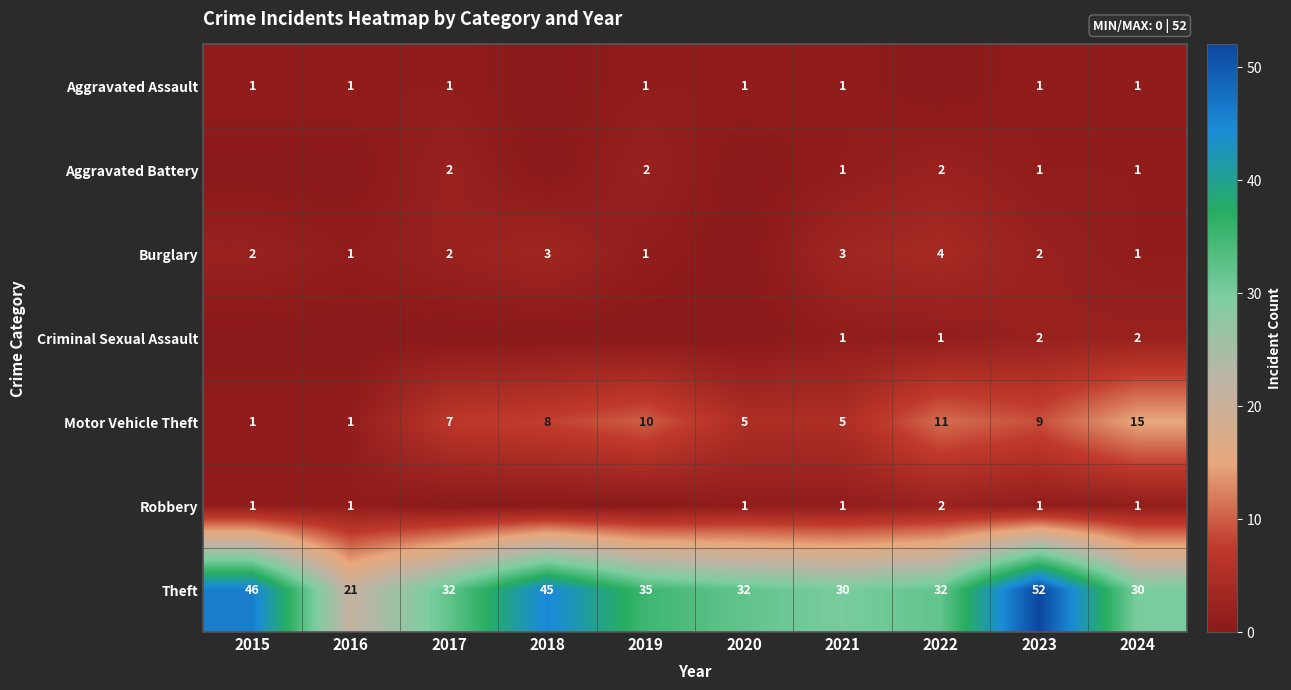

At how many categories does at least one series exceed 28?

9